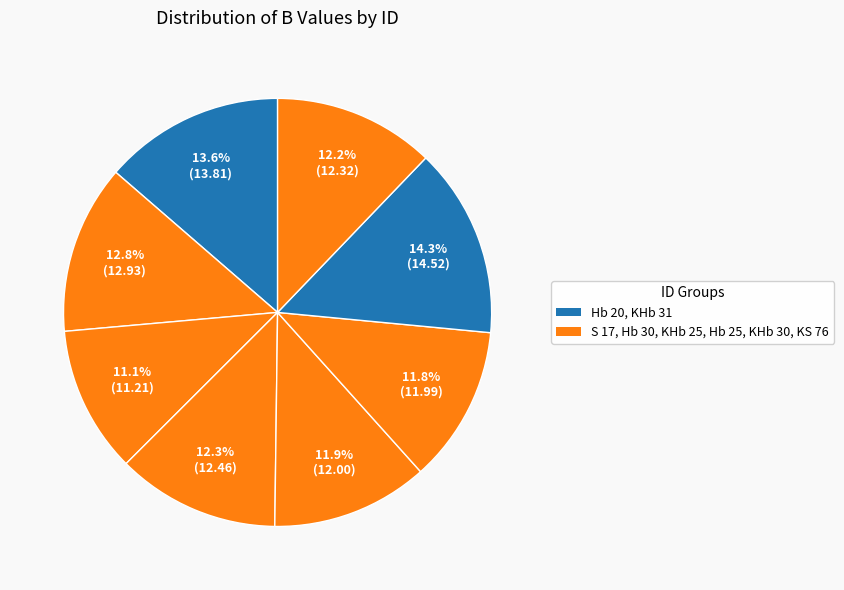

Count the number of slices in the pie.

8